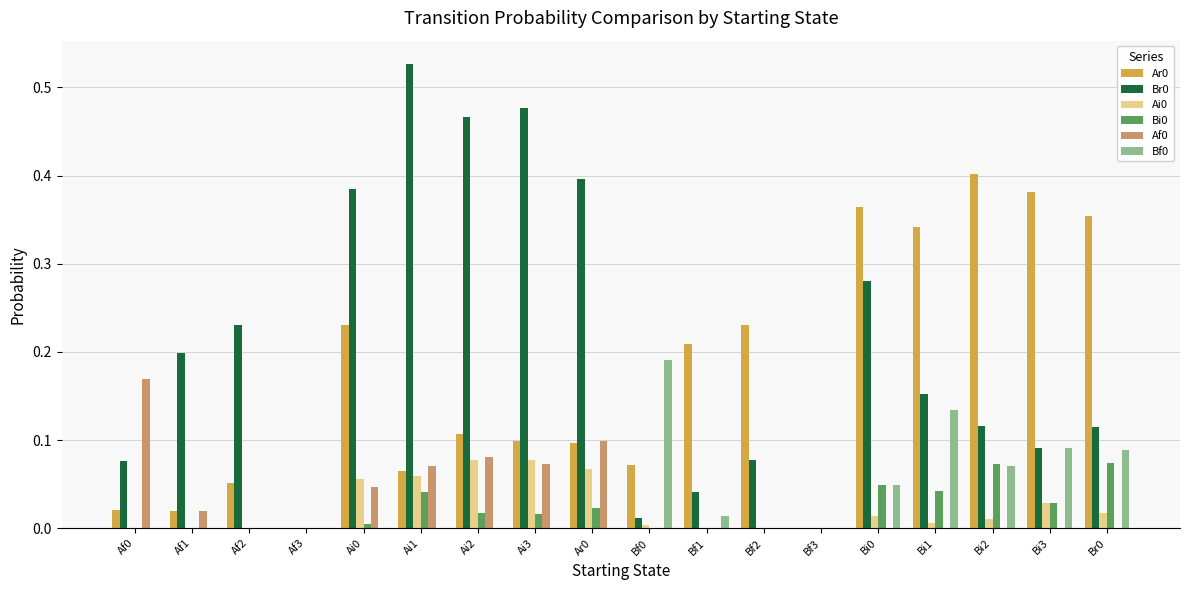

True or false: Ar0 has a value of 0.1 at Ai1.

True